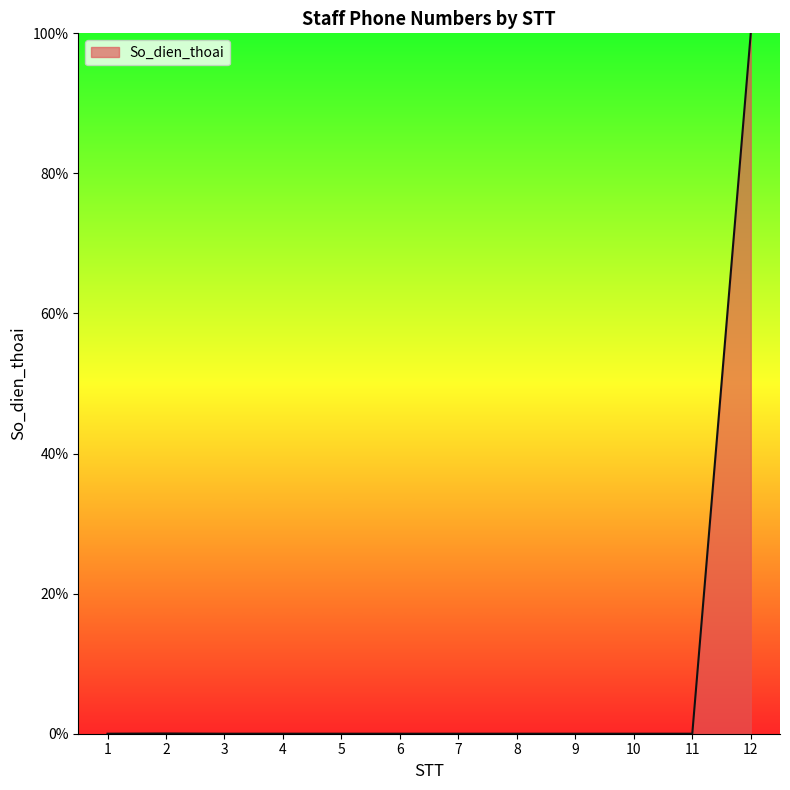

What is the difference between the maximum and minimum values?

100.0